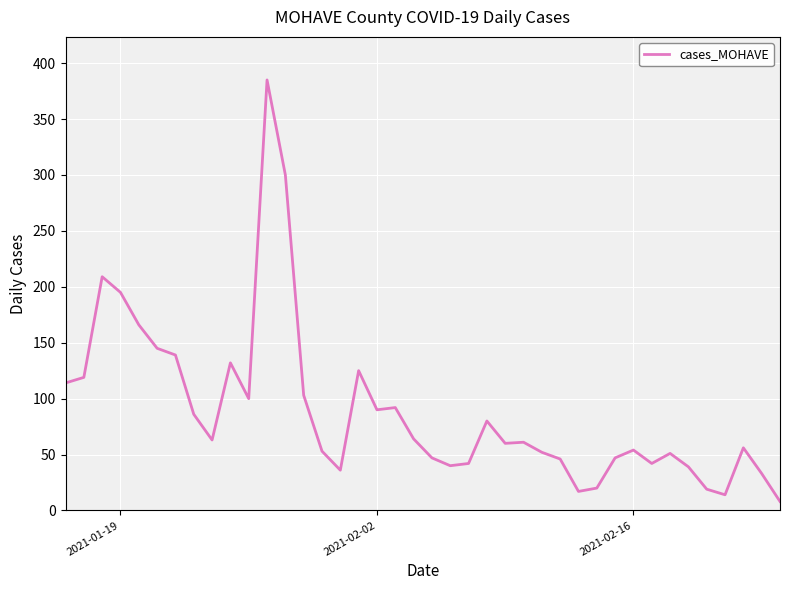

What is the greatest value displayed?

385